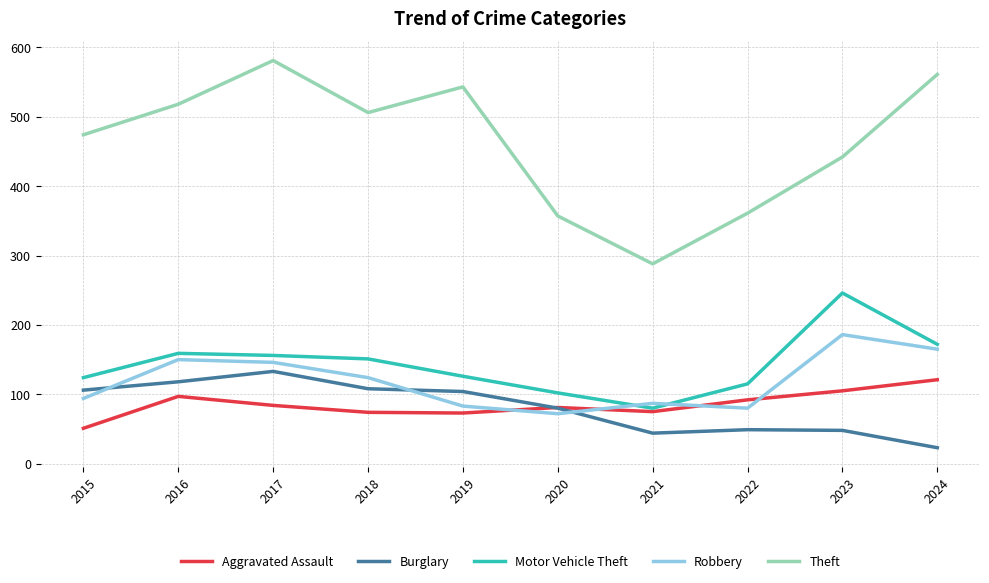

True or false: Theft and Aggravated Assault intersect in this chart.

False